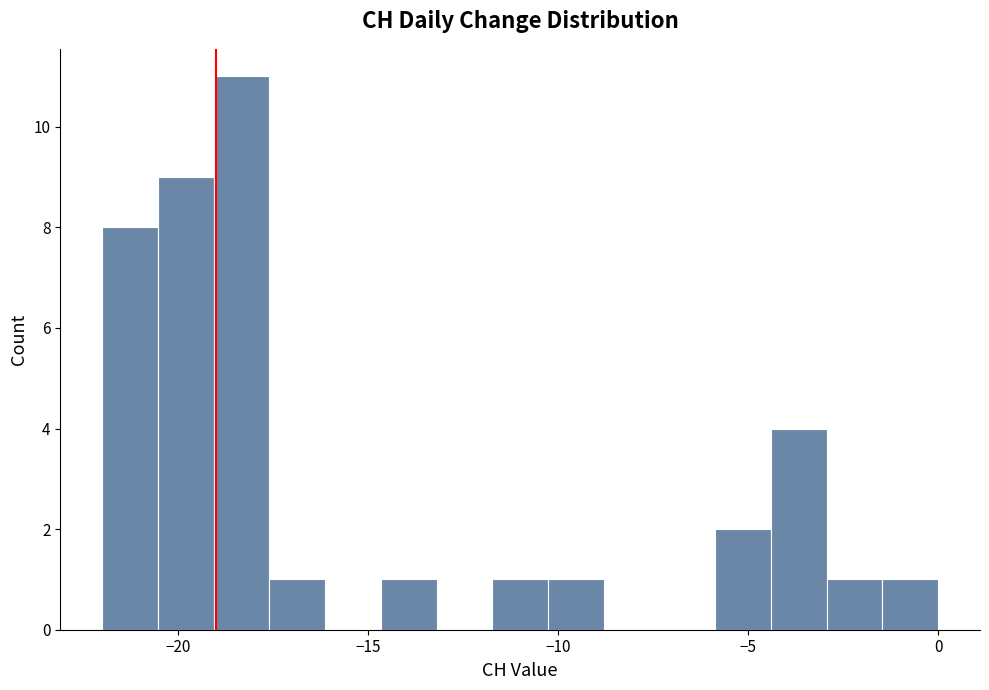

Around what value on the x-axis is the tallest bar? Give the approximate position of its centre, as read against the axis.

-18.5